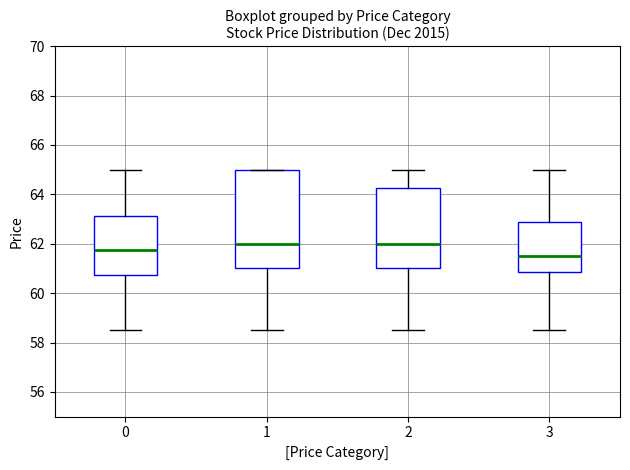

Reading left to right, transcribe this box plot: for each box, give where its median line is, the range the box spans, and where its two whiskers end, as read against the y-axis. The values are not printed on the chart, so give them approximately, as read against the axis.

0: median 61.8, box 60.8 to 63.2, whiskers 58.6 to 65.0
1: median 62.0, box 61.0 to 65.0, whiskers 58.6 to 65.0
2: median 62.0, box 61.0 to 64.2, whiskers 58.6 to 65.0
3: median 61.6, box 60.8 to 62.8, whiskers 58.6 to 65.0